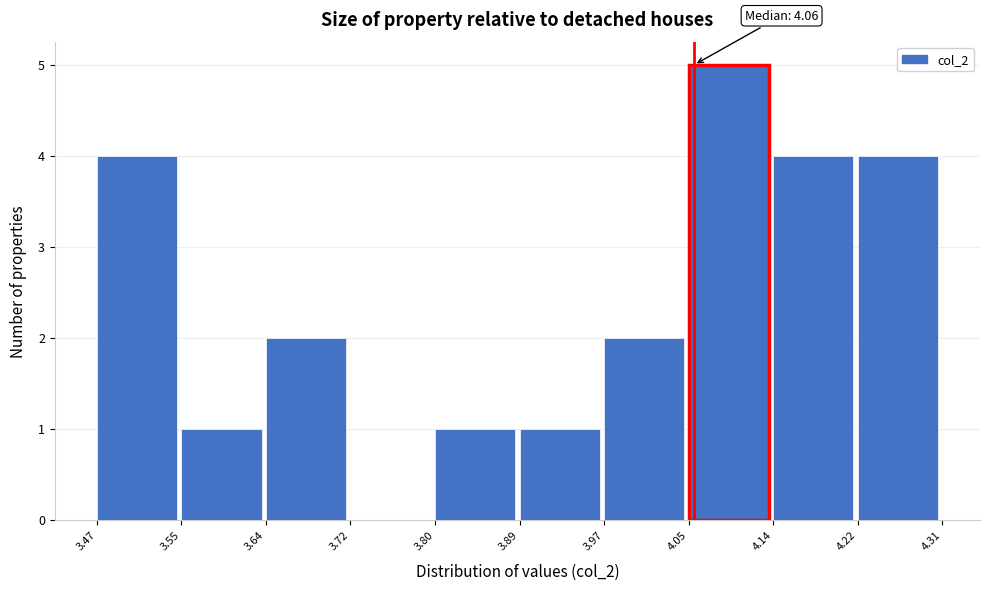

Over which range of the x-axis is the bar tallest?

4.05 to 4.14